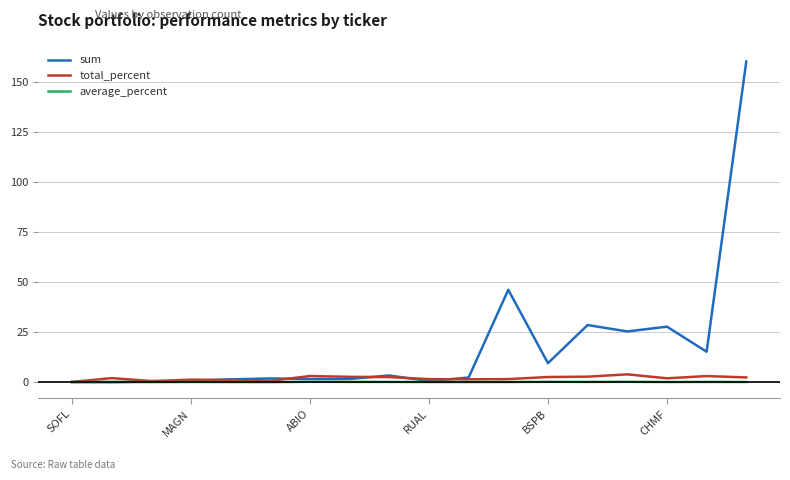

Which series has the largest total across all categories?

sum